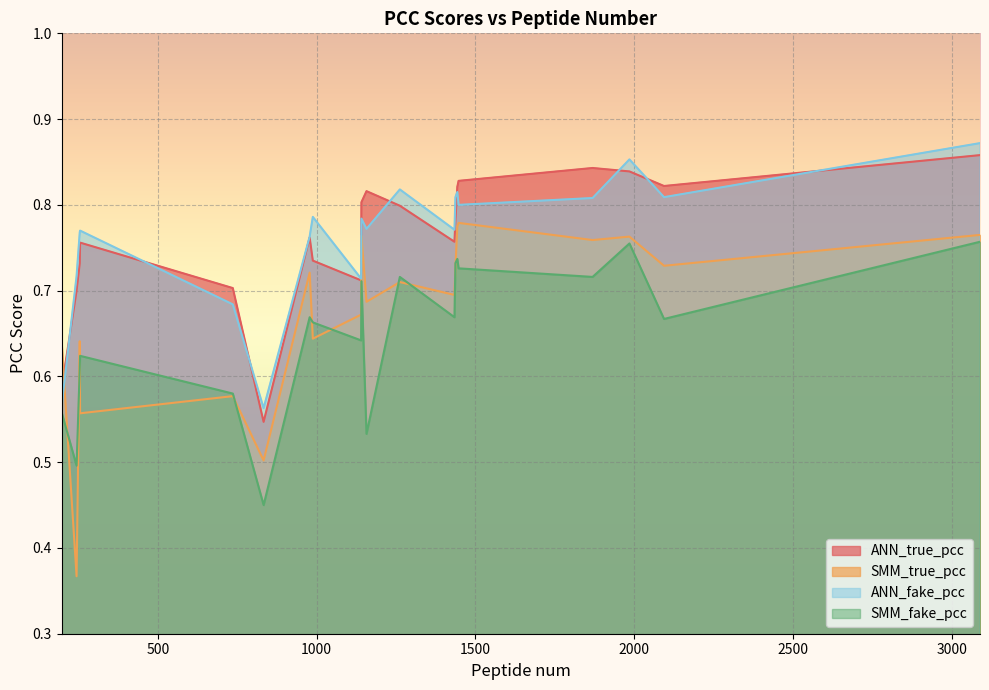

In ANN_fake_pcc, how many points are higher than both neighbors (excluding endpoints)?

6